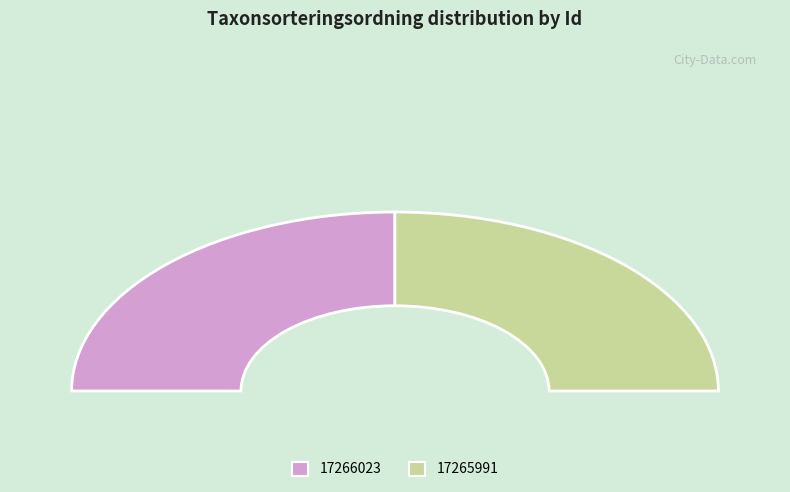

What percentage is the 17265991 slice, to the nearest percent?

50%